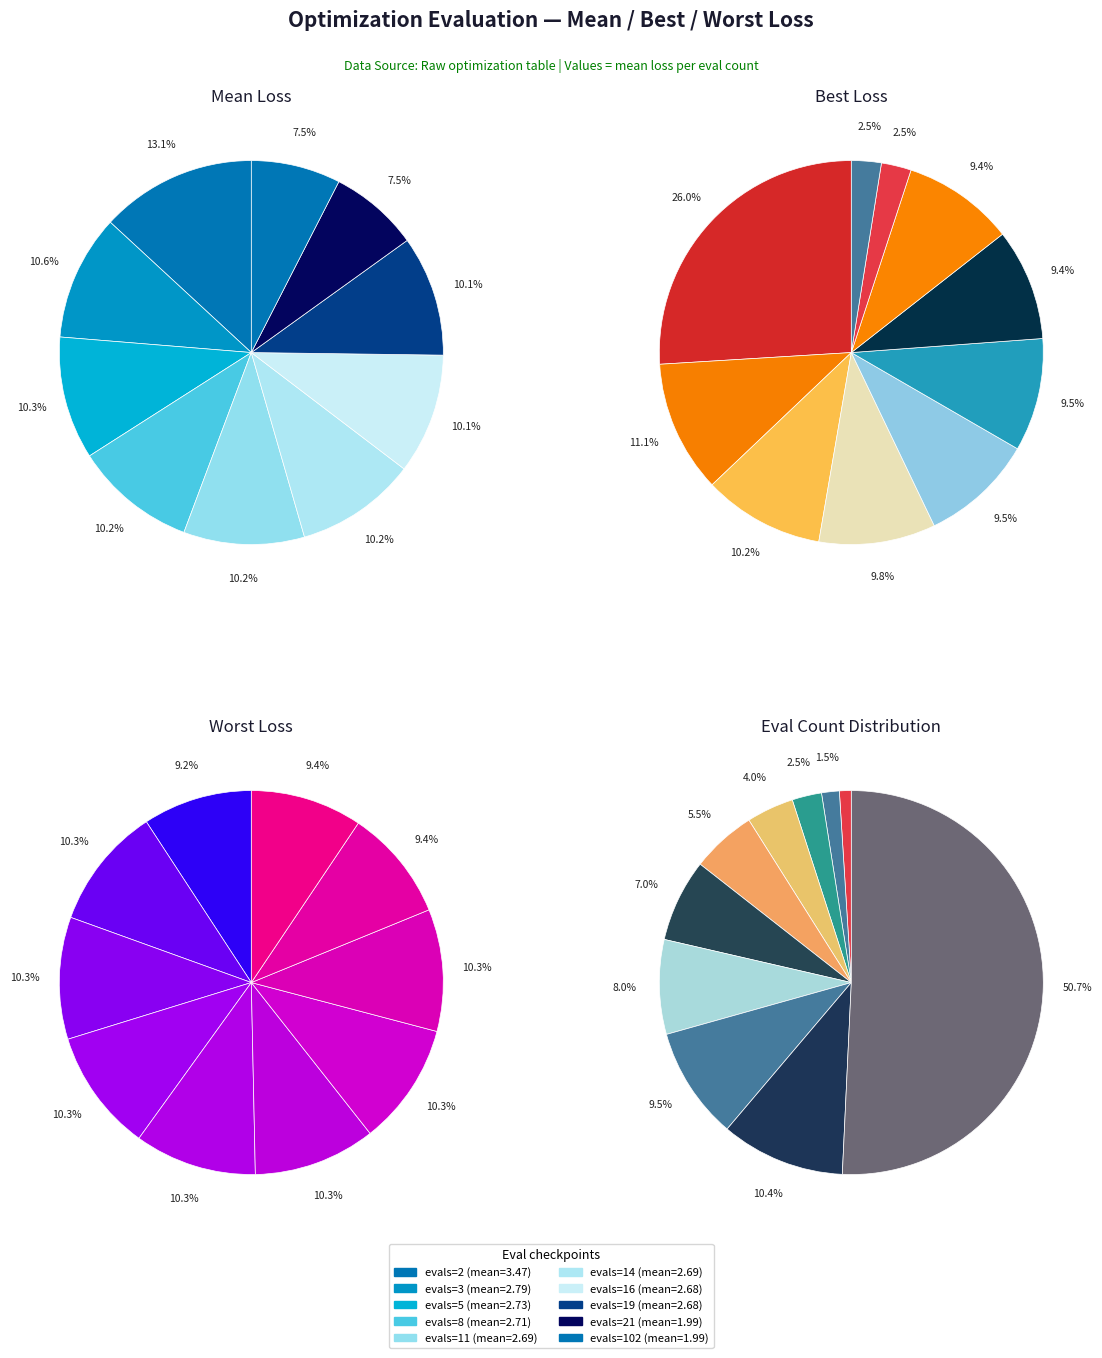

How many slices are in this pie chart?

10